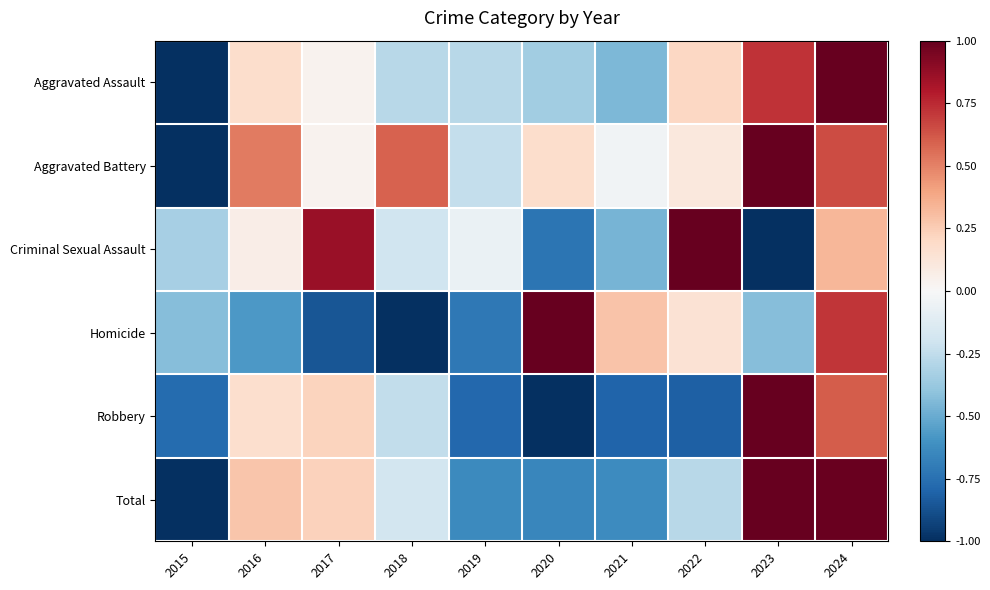

Reading left to right, what are all the values shown in this chart?

Aggravated Assault: 2015=-1.0	2016=0.2	2017=0.0	2018=-0.3	2019=-0.3	2020=-0.3	2021=-0.4	2022=0.2	2023=0.7	2024=1.0
Aggravated Battery: 2015=-1.0	2016=0.5	2017=0.0	2018=0.6	2019=-0.2	2020=0.2	2021=-0.0	2022=0.1	2023=1.0	2024=0.7
Criminal Sexual Assault: 2015=-0.3	2016=0.1	2017=0.9	2018=-0.2	2019=-0.1	2020=-0.7	2021=-0.5	2022=1.0	2023=-1.0	2024=0.3
Homicide: 2015=-0.4	2016=-0.6	2017=-0.9	2018=-1.0	2019=-0.7	2020=1.0	2021=0.3	2022=0.1	2023=-0.4	2024=0.7
Robbery: 2015=-0.8	2016=0.2	2017=0.2	2018=-0.2	2019=-0.8	2020=-1.0	2021=-0.8	2022=-0.8	2023=1.0	2024=0.6
Total: 2015=-1.0	2016=0.3	2017=0.2	2018=-0.2	2019=-0.6	2020=-0.7	2021=-0.6	2022=-0.3	2023=1.0	2024=1.0